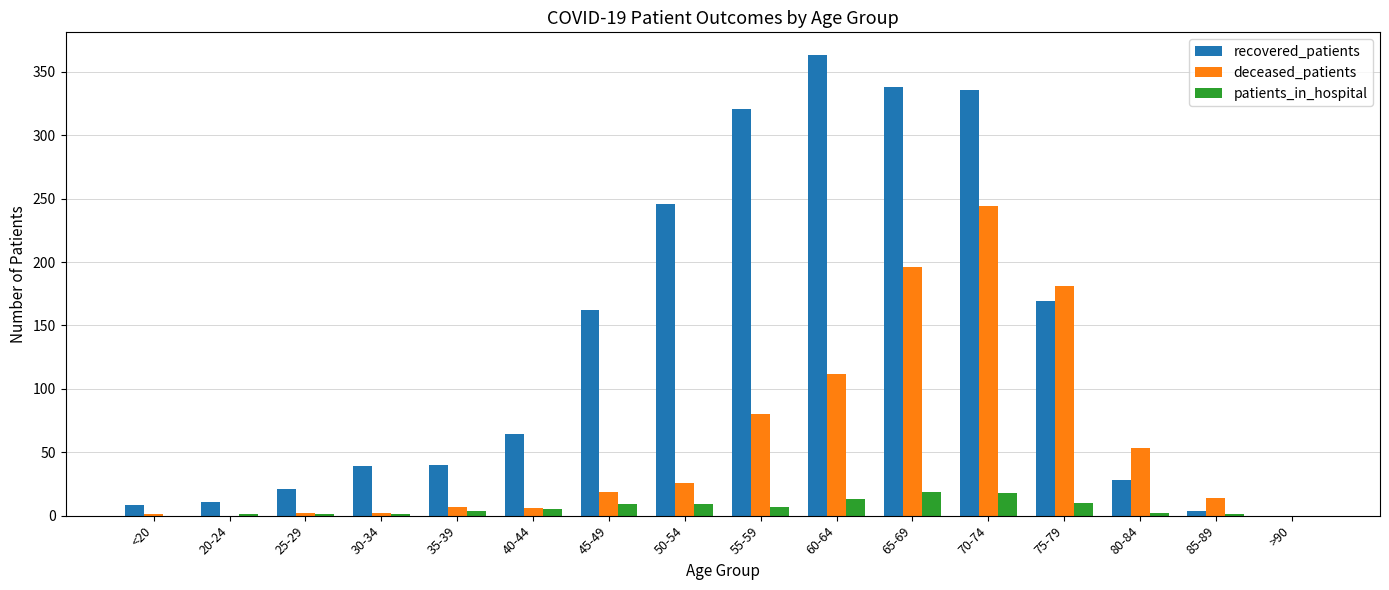

At which category is the sum across all series the highest?

70-74